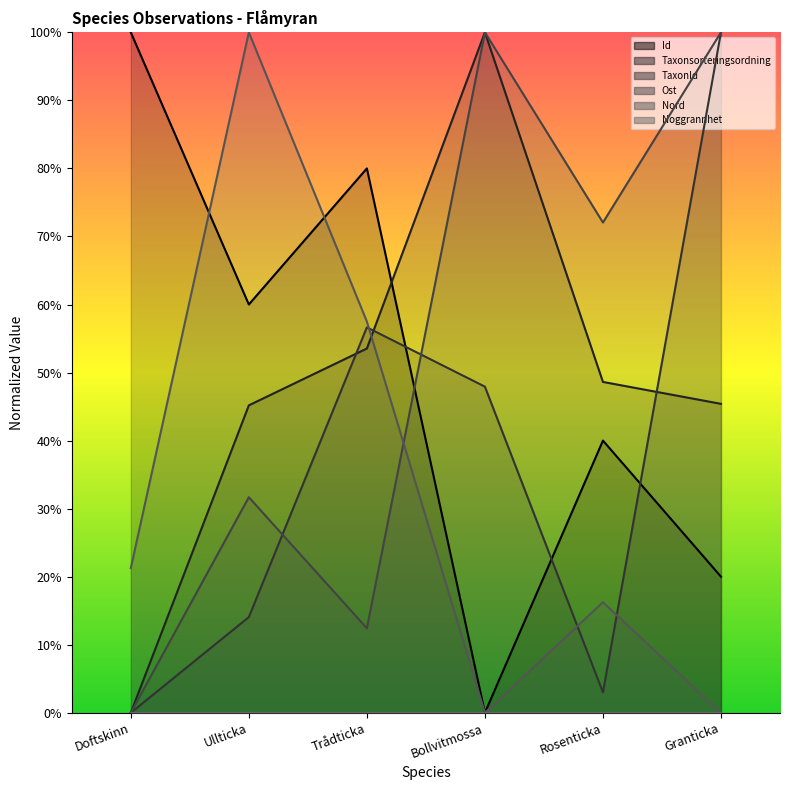

True or false: Id has more than 0 points higher than both neighbors.

True